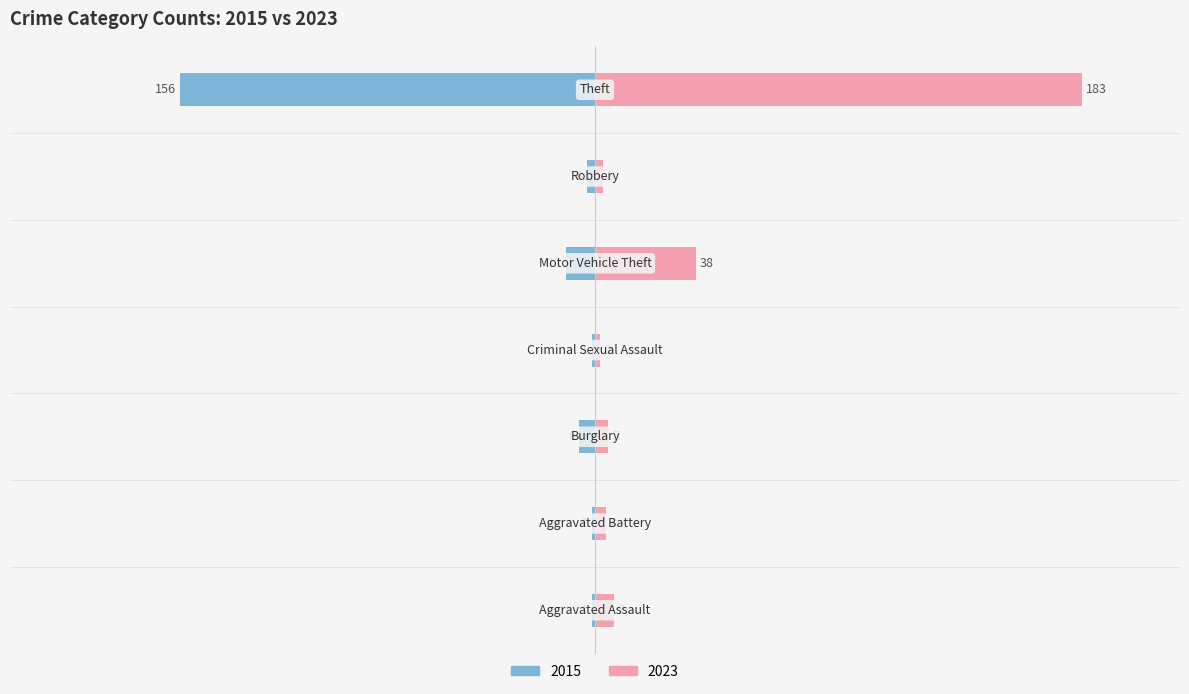

Reading left to right, extract all data points from this chart.

2015: Aggravated Assault=-1	Aggravated Battery=-1	Burglary=-6	Criminal Sexual Assault=-1	Motor Vehicle Theft=-11	Robbery=-3	Theft=-156
2023: Aggravated Assault=7	Aggravated Battery=4	Burglary=5	Criminal Sexual Assault=2	Motor Vehicle Theft=38	Robbery=3	Theft=183